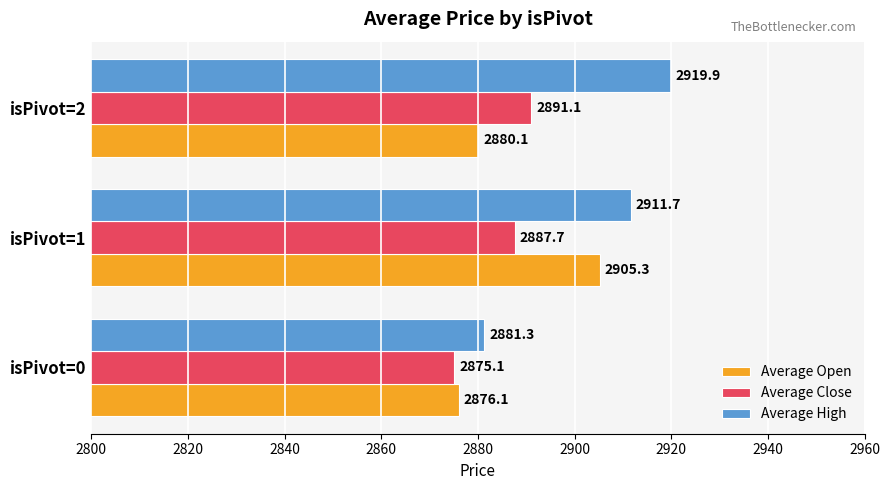

Rank the categories by Average Open value from lowest to highest.

isPivot=0, isPivot=2, isPivot=1